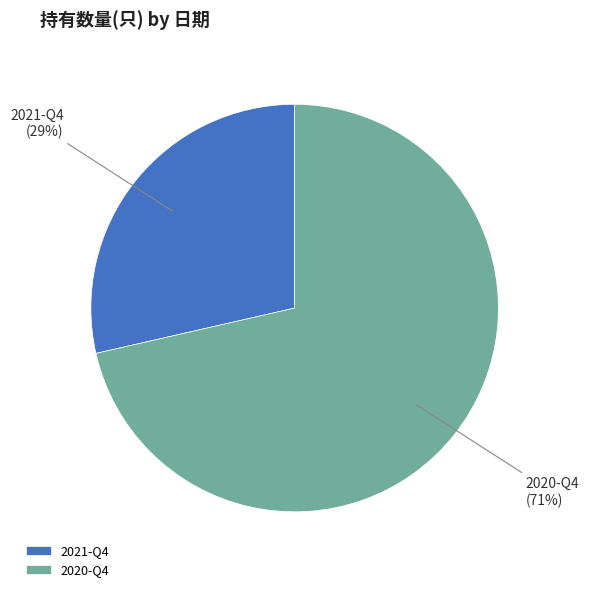

To the nearest percent, what is the average slice percentage?

50%